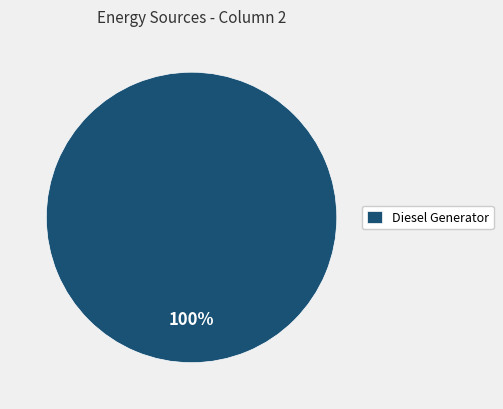

Is it true that Diesel Generator is 100% of the pie?

True